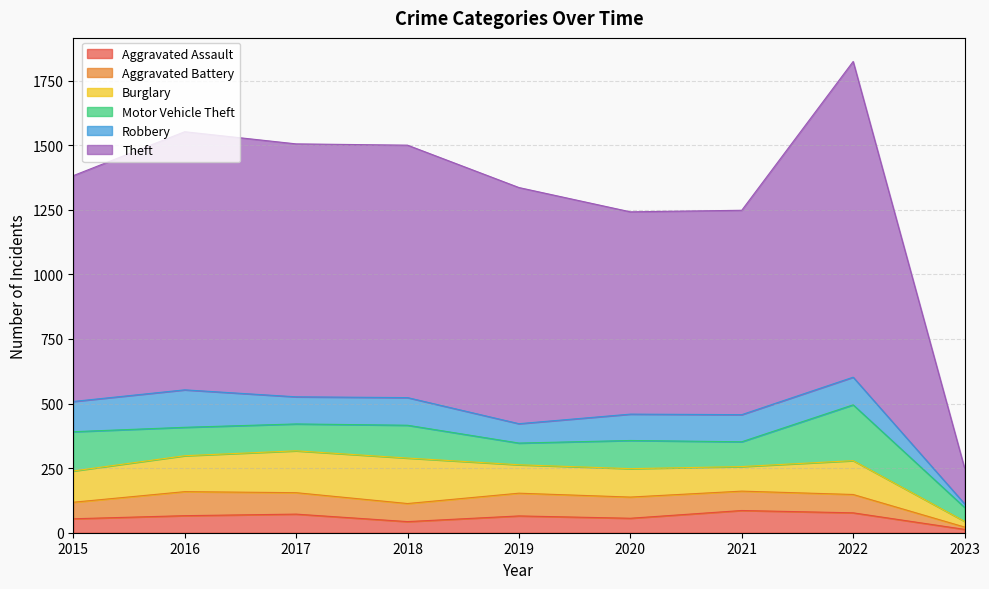

List the labels in order of Aggravated Assault value, smallest first.

2023, 2018, 2015, 2020, 2019, 2016, 2017, 2022, 2021